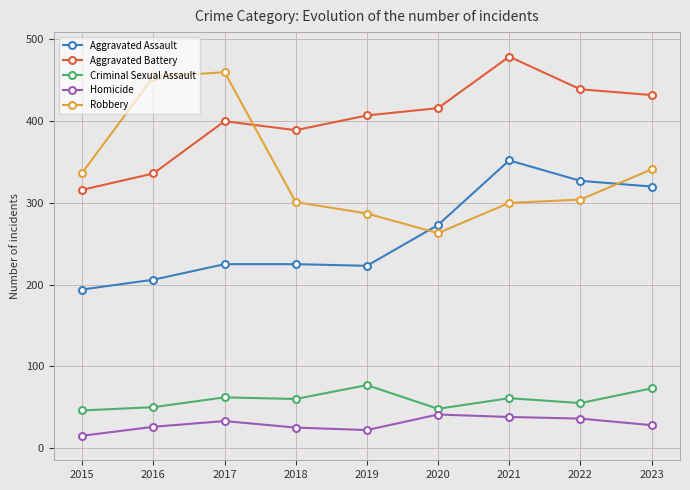

What is the difference between the second highest and second lowest values in the Aggravated Assault series?

121